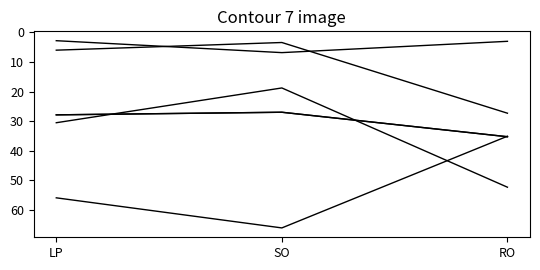

Is this an area chart (filled region under the line)?

No